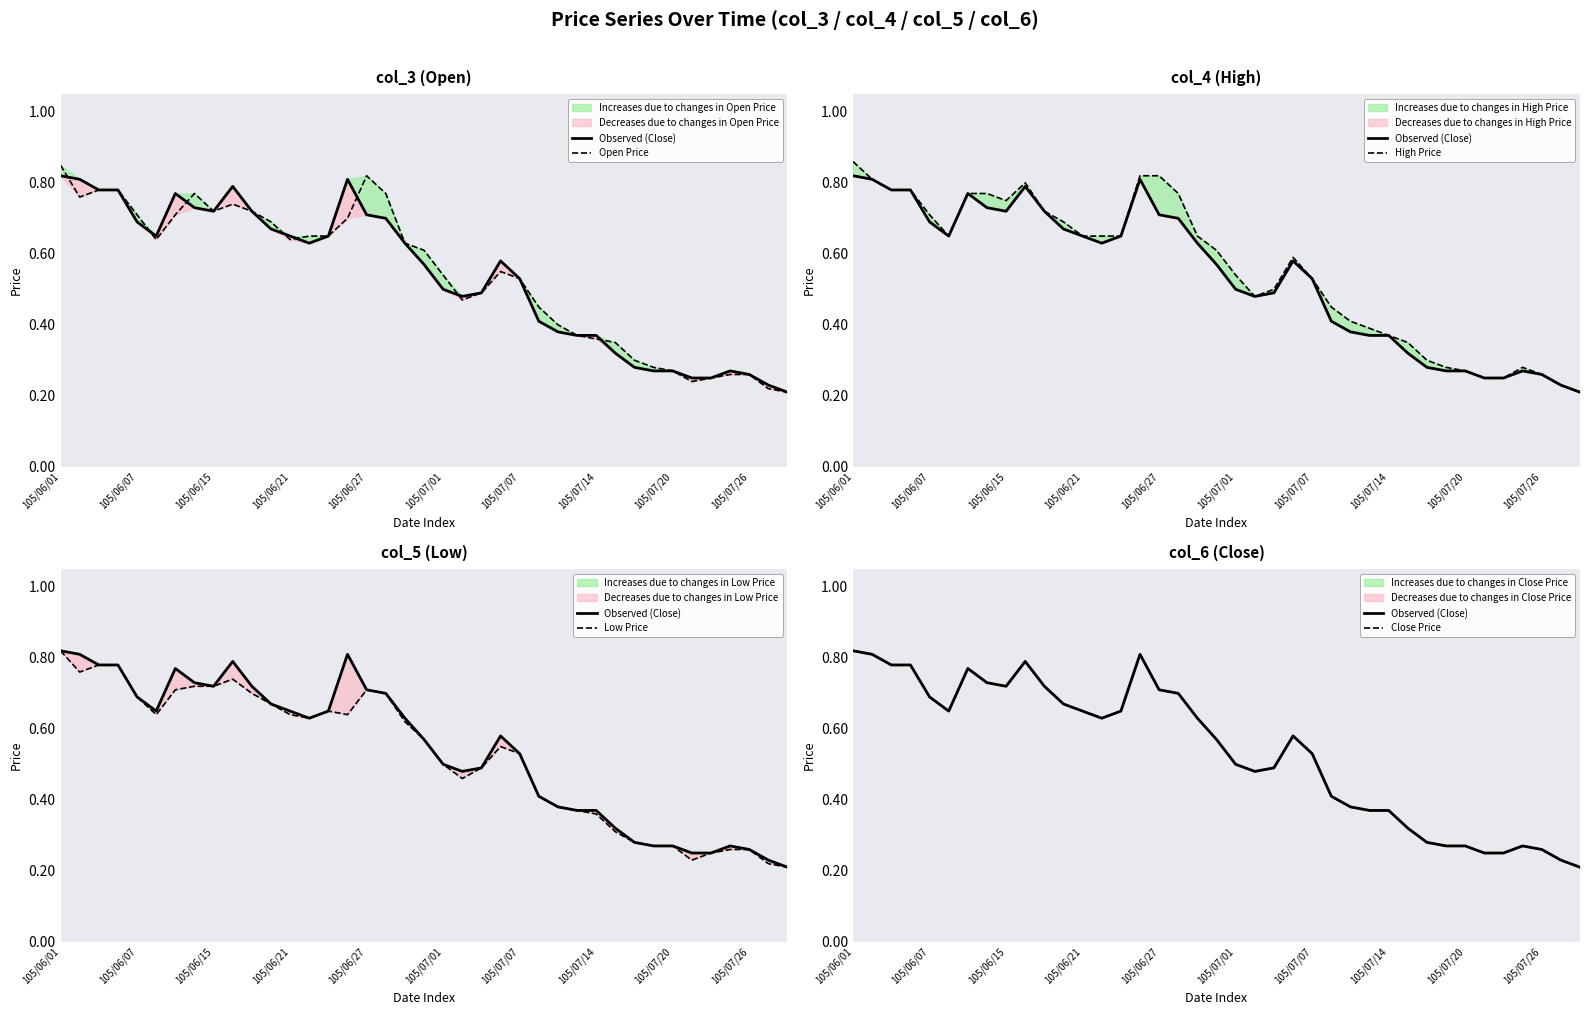

Count the number of data series in this chart.

5